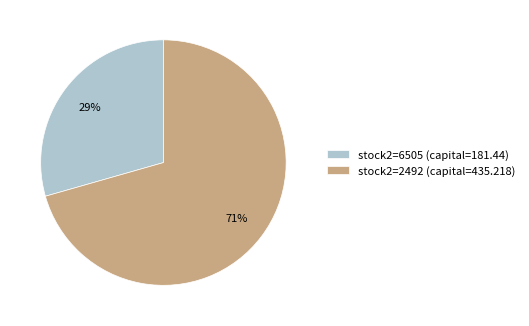

Which slice is the smallest?

stock2=6505 (capital=181.44)